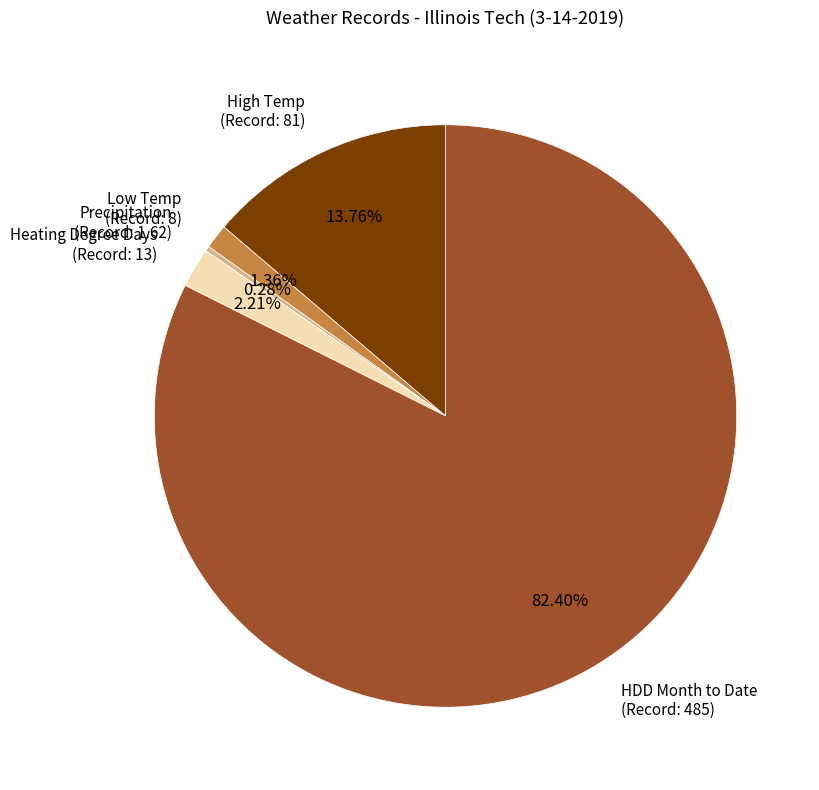

Which slice is the largest?

HDD Month to Date